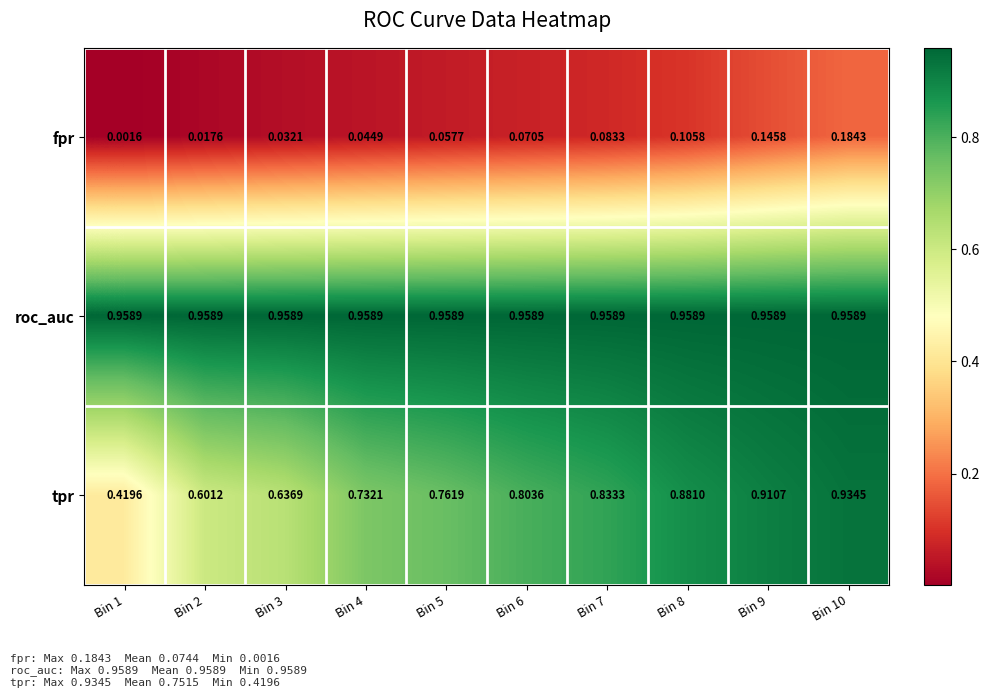

Rank the series by their maximum value, from highest to lowest.

roc_auc, tpr, fpr